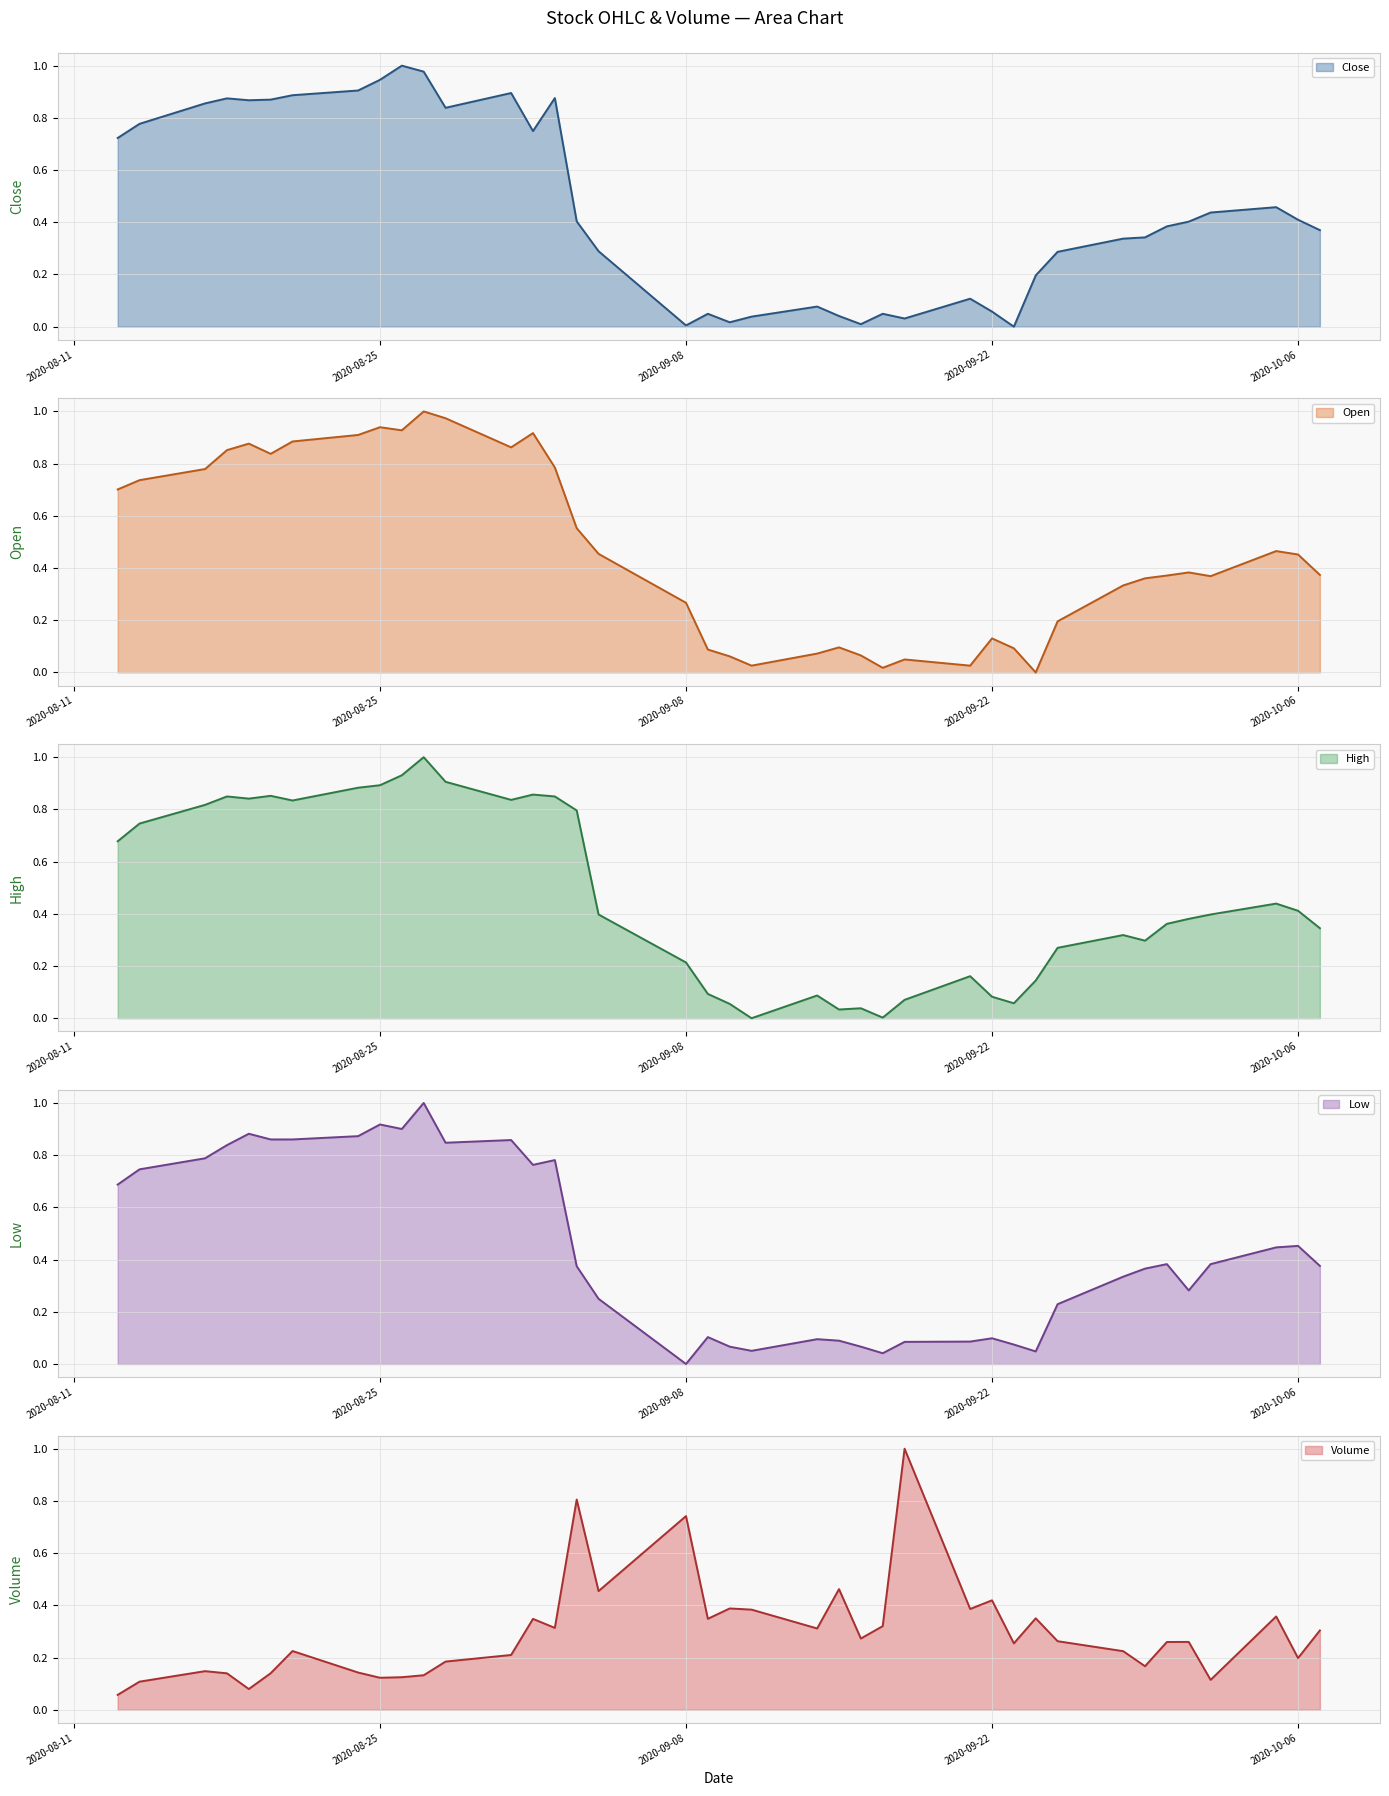

True or false: Low and Close cross at least once.

True